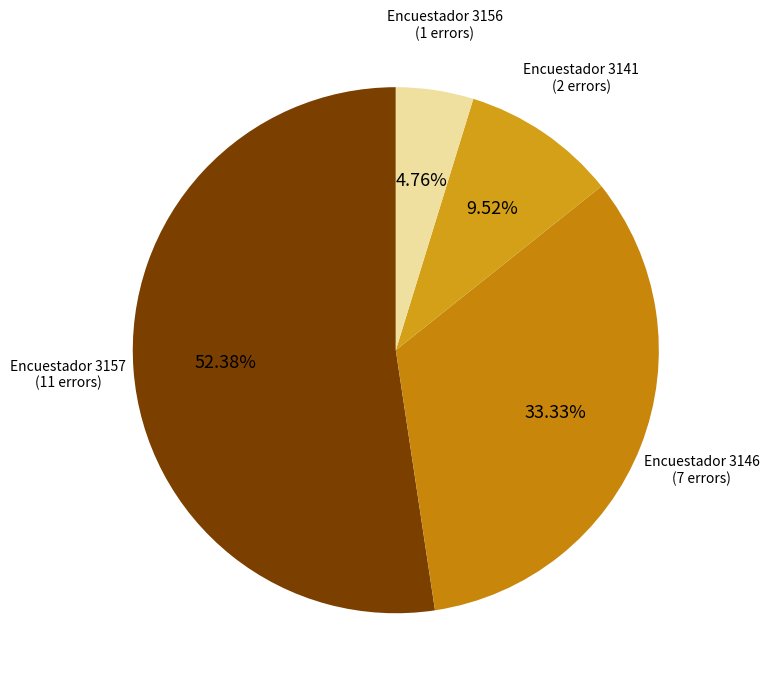

How many slices are in this pie chart?

4